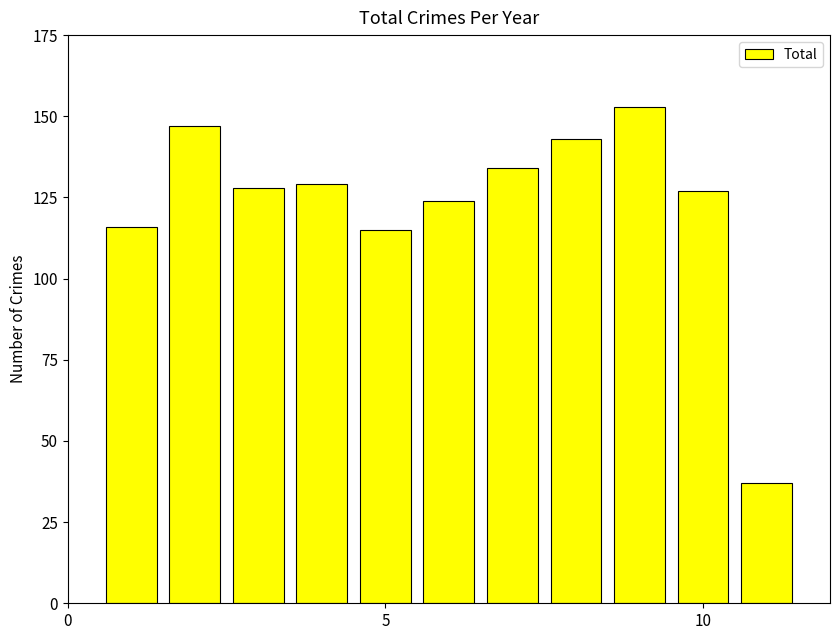

What is the maximum value shown in the chart?

153